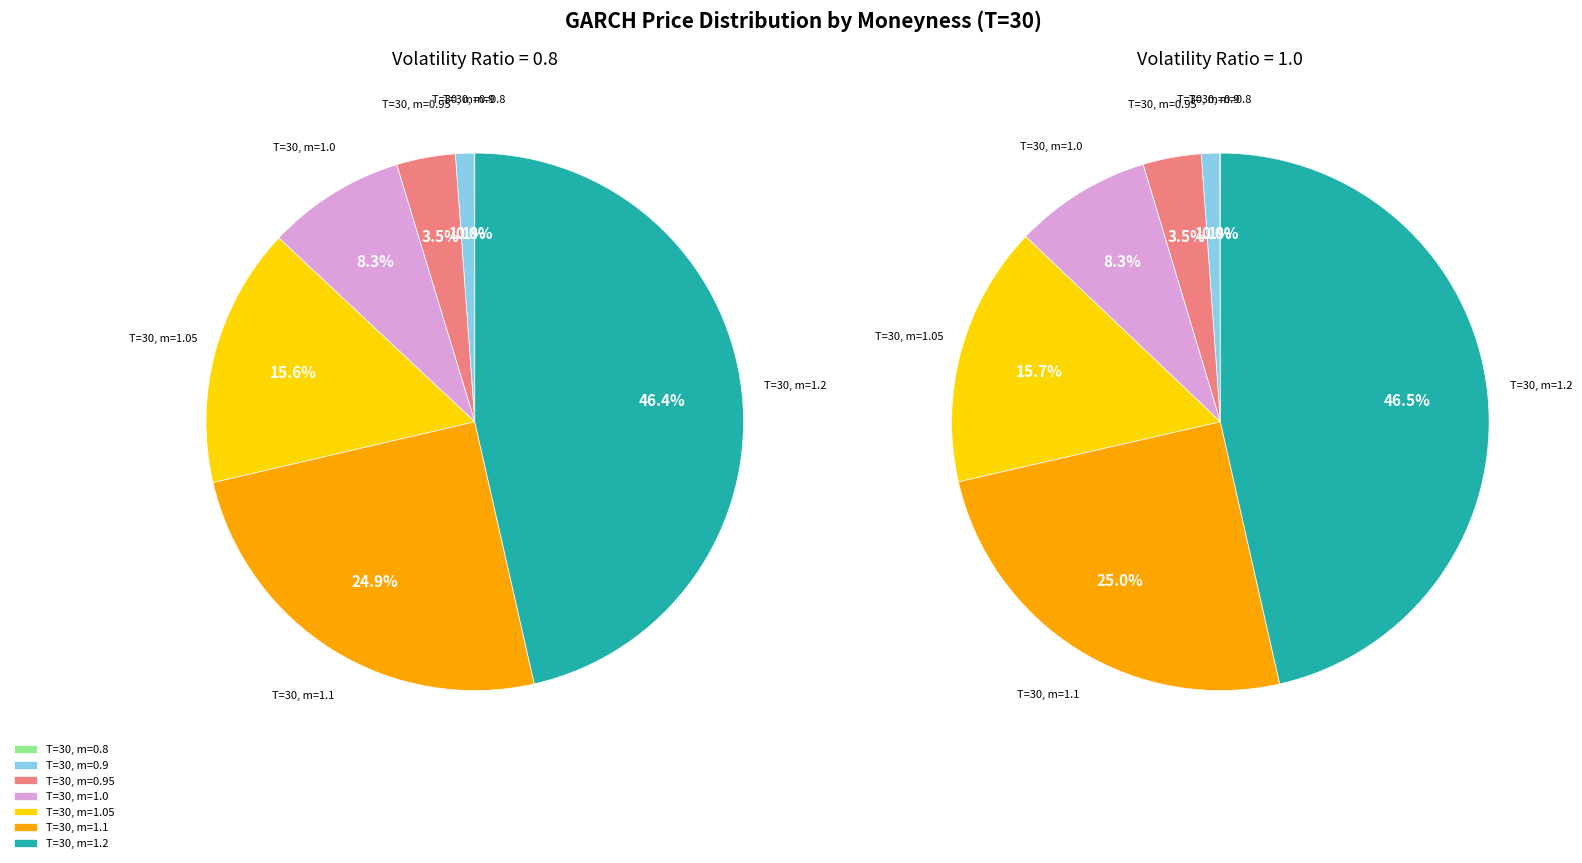

How many slices are in this pie chart?

7